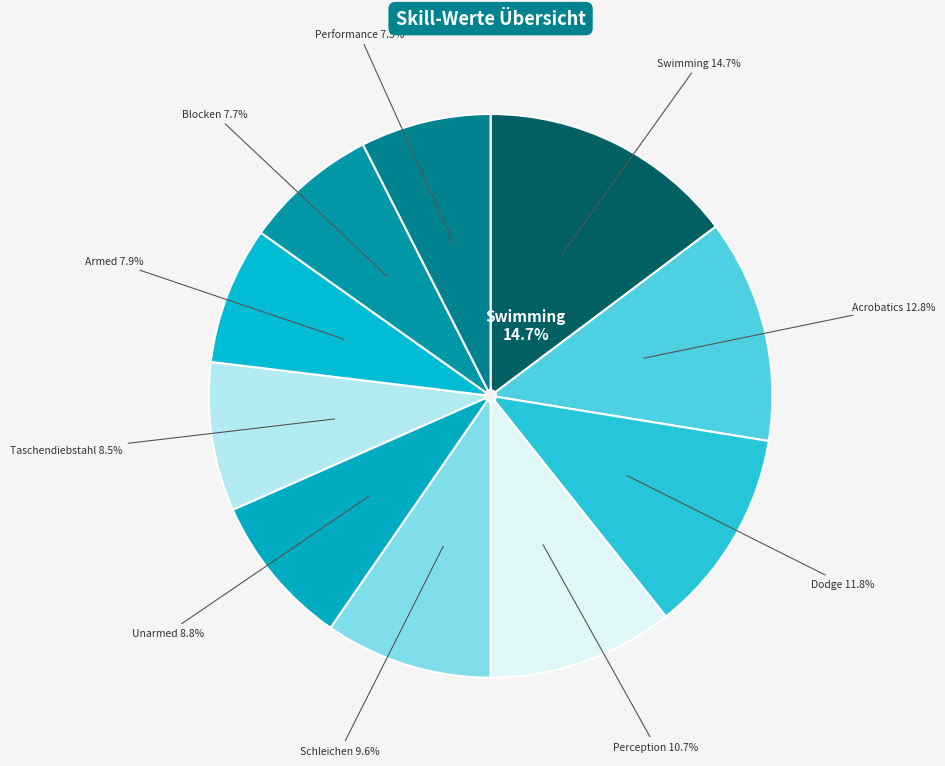

Combined, what portion of the pie is Schleichen and Dodge?

21.4%